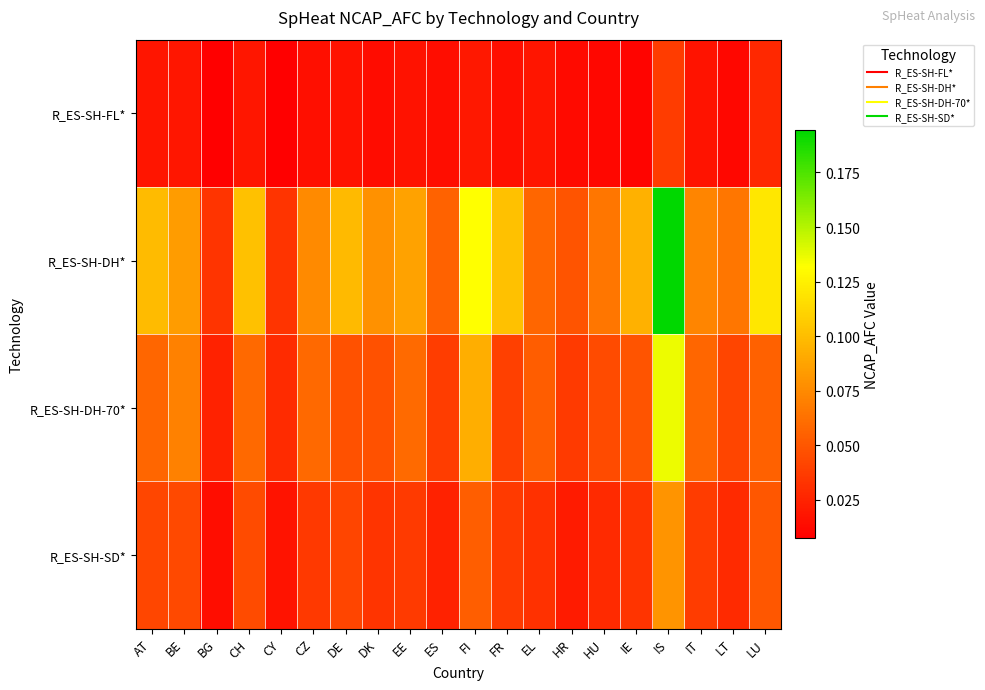

Reading left to right, what are all the values shown in this chart?

R_ES-SH-FL*: AT=0.0	BE=0.0	BG=0.0	CH=0.0	CY=0.0	CZ=0.0	DE=0.0	DK=0.0	EE=0.0	ES=0.0	FI=0.0	FR=0.0	EL=0.0	HR=0.0	HU=0.0	IE=0.0	IS=0.0	IT=0.0	LT=0.0	LU=0.0
R_ES-SH-DH*: AT=0.1	BE=0.1	BG=0.0	CH=0.1	CY=0.0	CZ=0.1	DE=0.1	DK=0.1	EE=0.1	ES=0.1	FI=0.1	FR=0.1	EL=0.1	HR=0.0	HU=0.1	IE=0.1	IS=0.2	IT=0.1	LT=0.1	LU=0.1
R_ES-SH-DH-70*: AT=0.1	BE=0.1	BG=0.0	CH=0.1	CY=0.0	CZ=0.1	DE=0.0	DK=0.0	EE=0.1	ES=0.0	FI=0.1	FR=0.0	EL=0.1	HR=0.0	HU=0.0	IE=0.0	IS=0.1	IT=0.1	LT=0.0	LU=0.1
R_ES-SH-SD*: AT=0.0	BE=0.0	BG=0.0	CH=0.0	CY=0.0	CZ=0.0	DE=0.0	DK=0.0	EE=0.0	ES=0.0	FI=0.1	FR=0.0	EL=0.0	HR=0.0	HU=0.0	IE=0.0	IS=0.1	IT=0.0	LT=0.0	LU=0.0